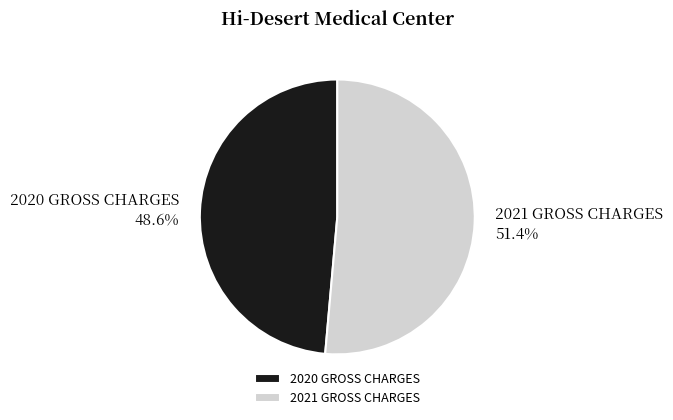

True or false: 2021 GROSS CHARGES accounts for 41% of the total.

False